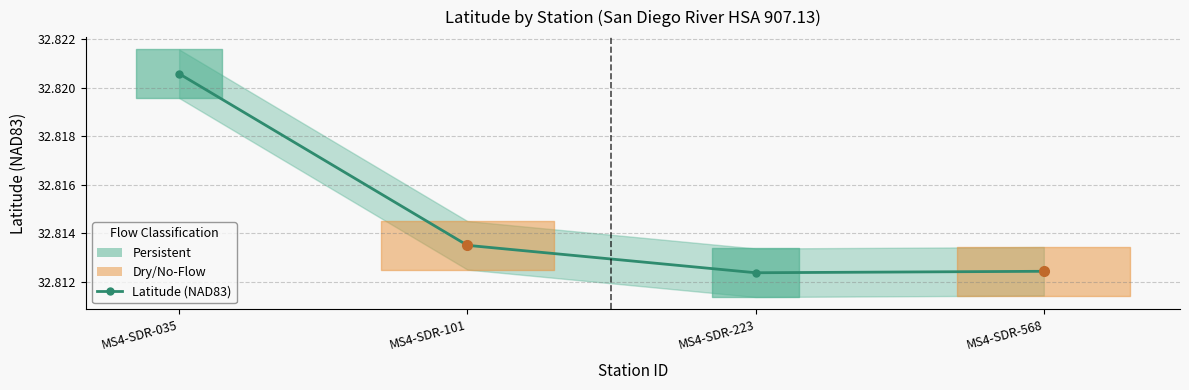

True or false: the data shows 15.3 at MS4-SDR-223.

False